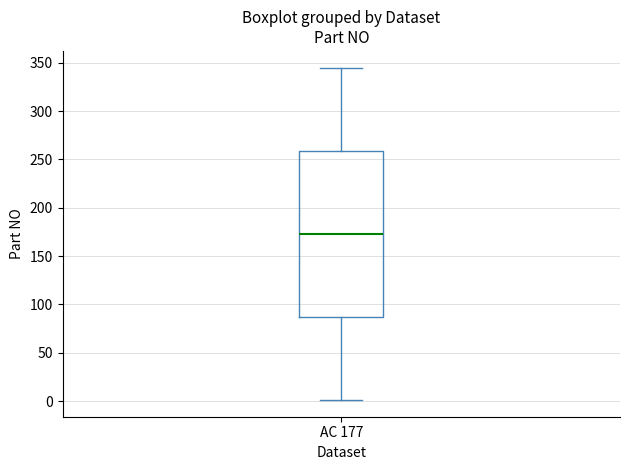

Where does the upper whisker of the box for AC 177 end on the y-axis? The values are not printed on the chart, so give them approximately, as read against the axis.

345